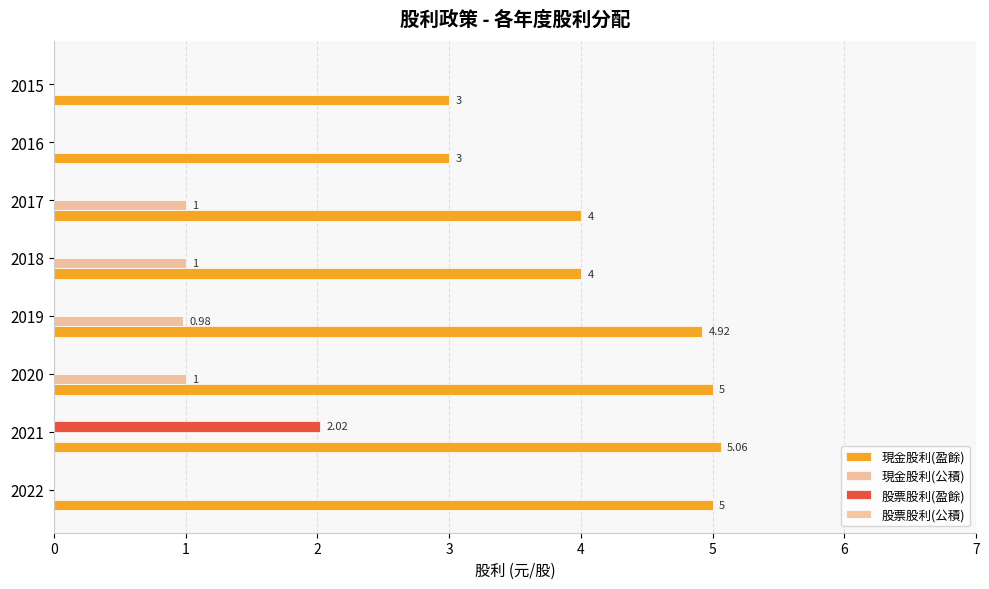

Count the number of data series in this chart.

3